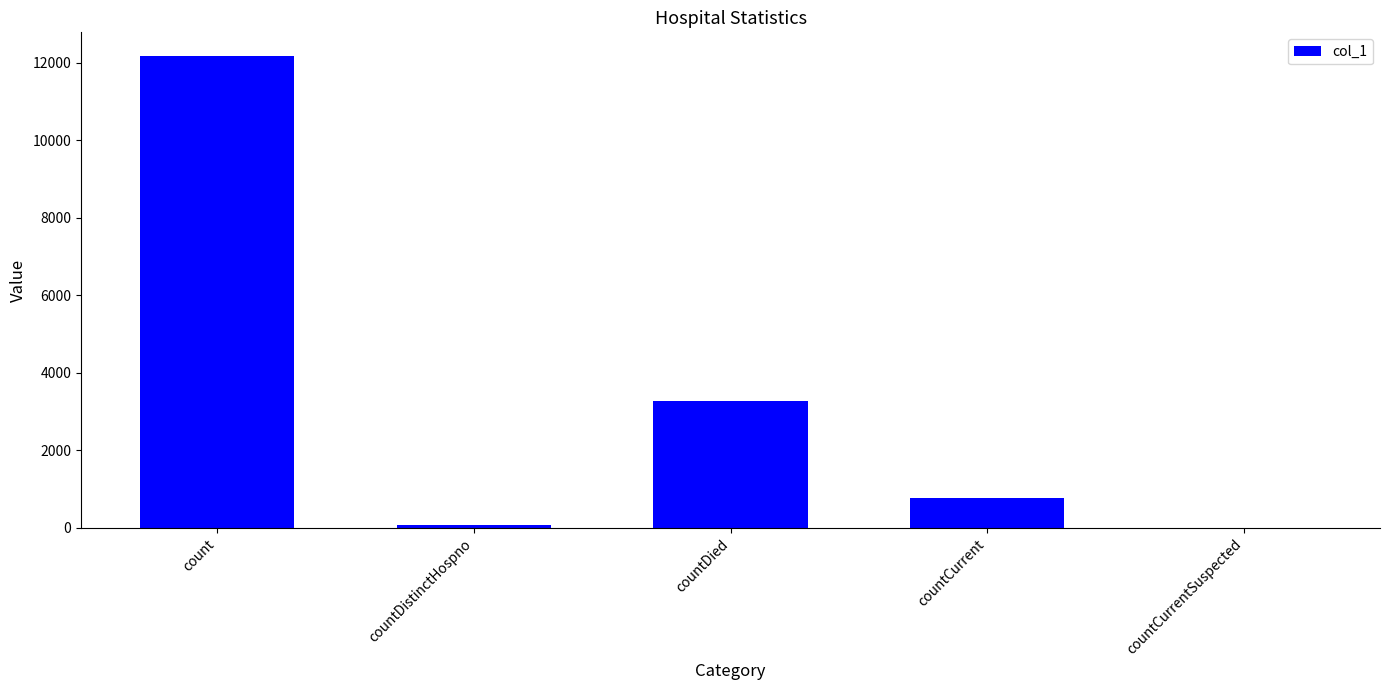

The value at count is 12170. True or false?

True